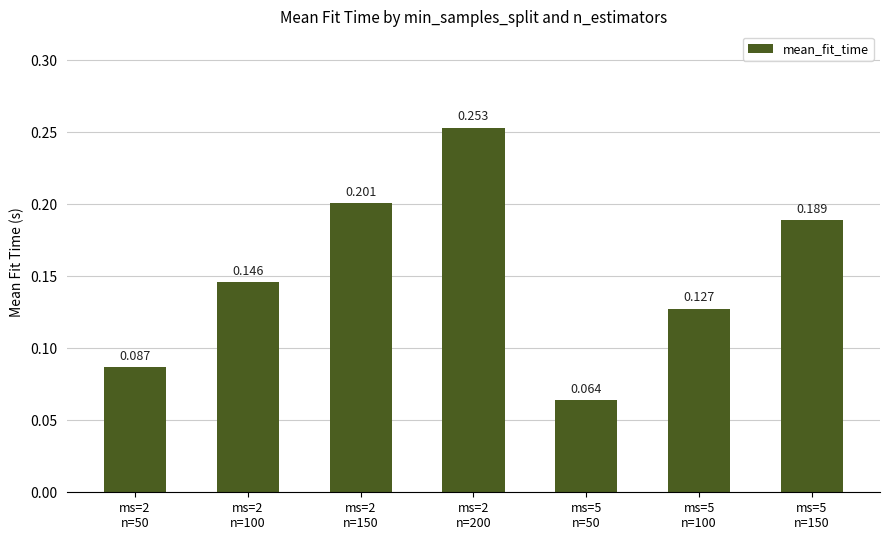

The chart shows a value of 0.0 at ms=2
n=50. True or false?

False